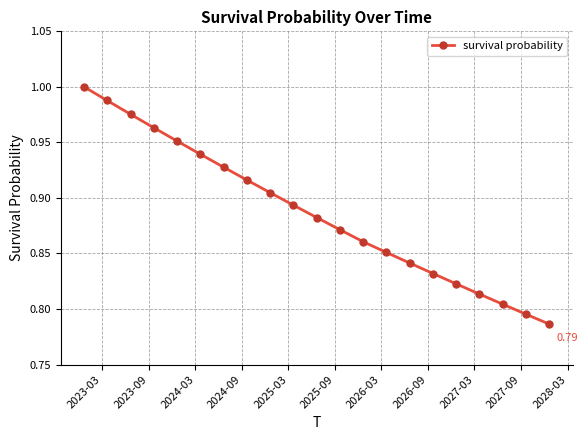

True or false: the data has more than 1 interior local peaks.

False